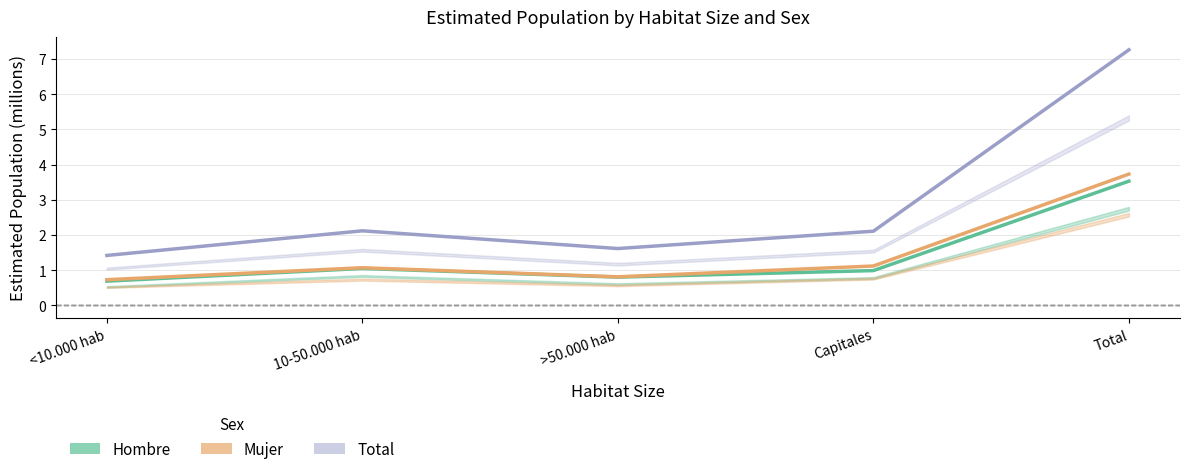

True or false: Hombre (N estimada) has a value of 0.7 at <10.000 hab.

True